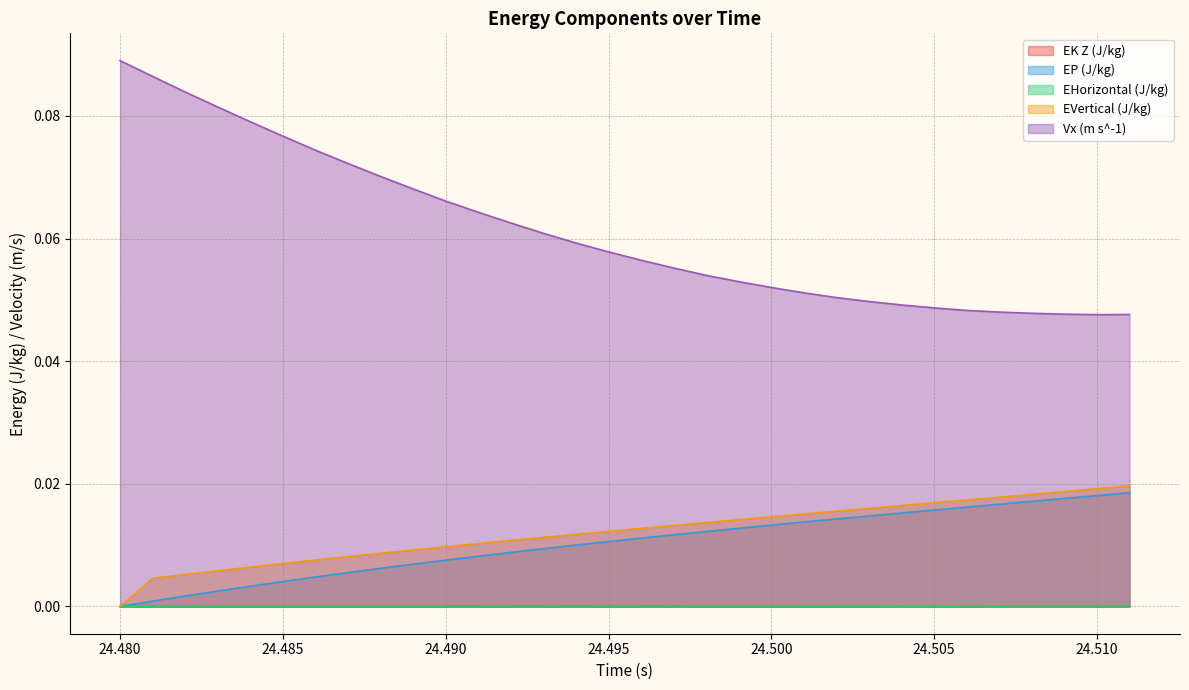

True or false: EVertical (J/kg) and EHorizontal (J/kg) intersect in this chart.

False